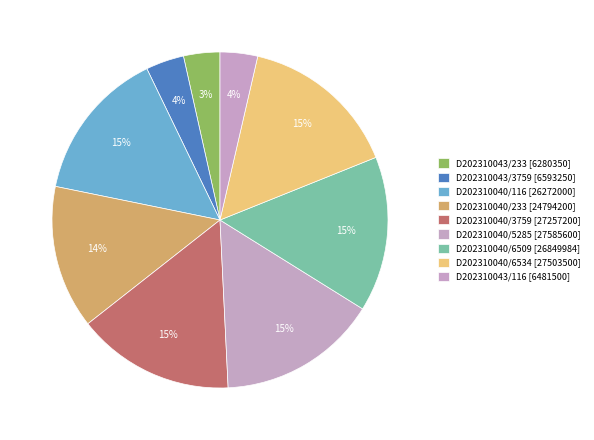

How many slices are in this pie chart?

9